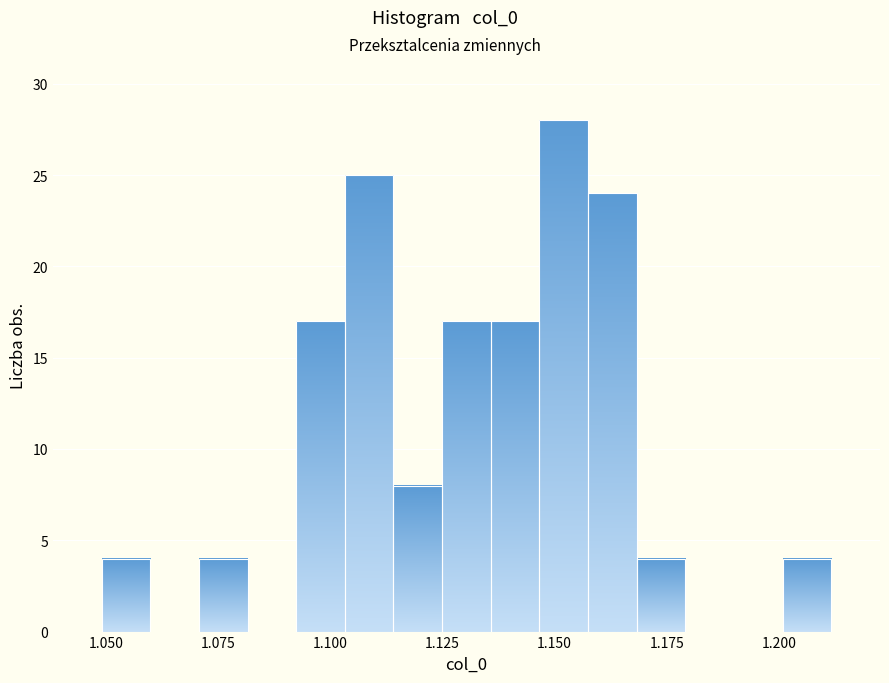

Around what value on the x-axis is the tallest bar? Give the approximate position of its centre, as read against the axis.

1.150